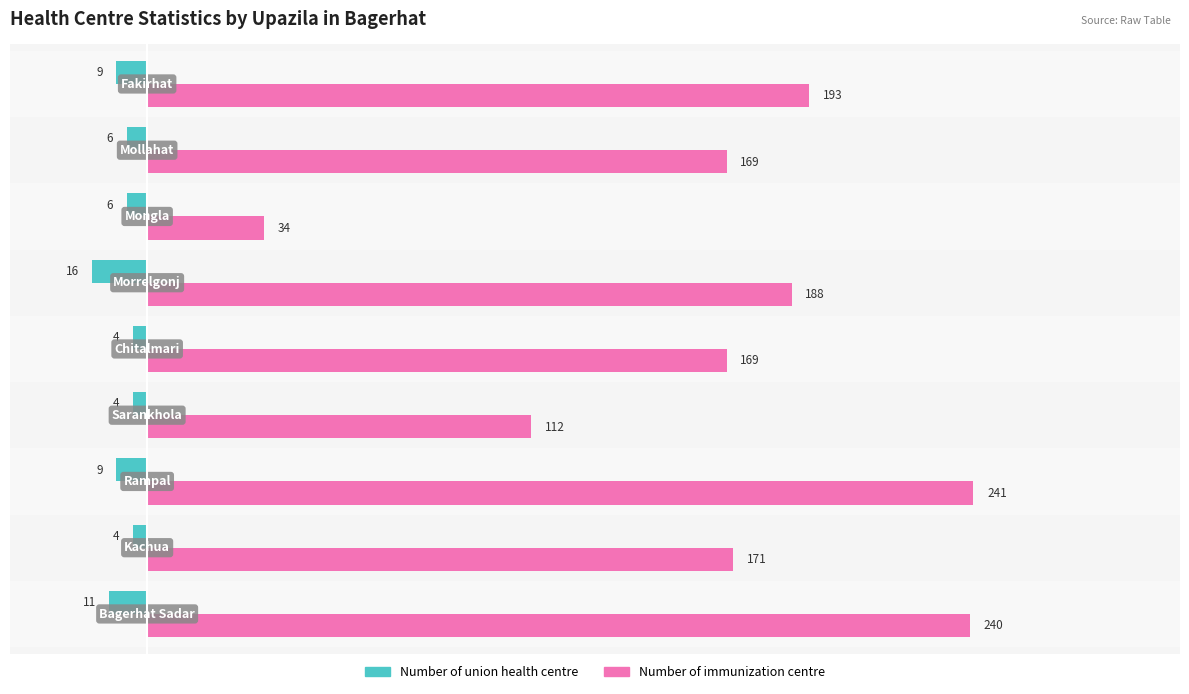

Which series has the widest spread of values?

Number of immunization centre